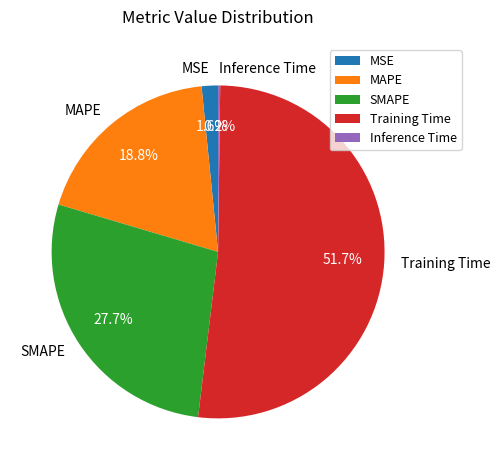

Which slice is the largest?

Training Time